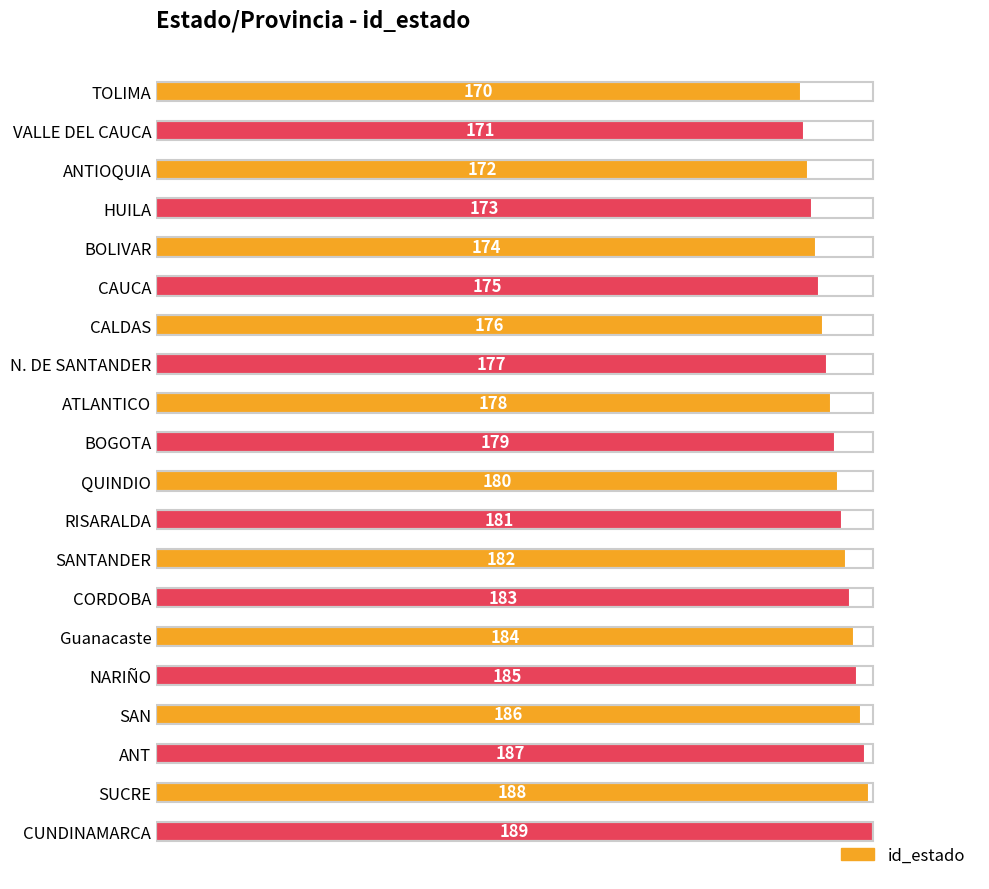

Does the chart contain any negative values?

No